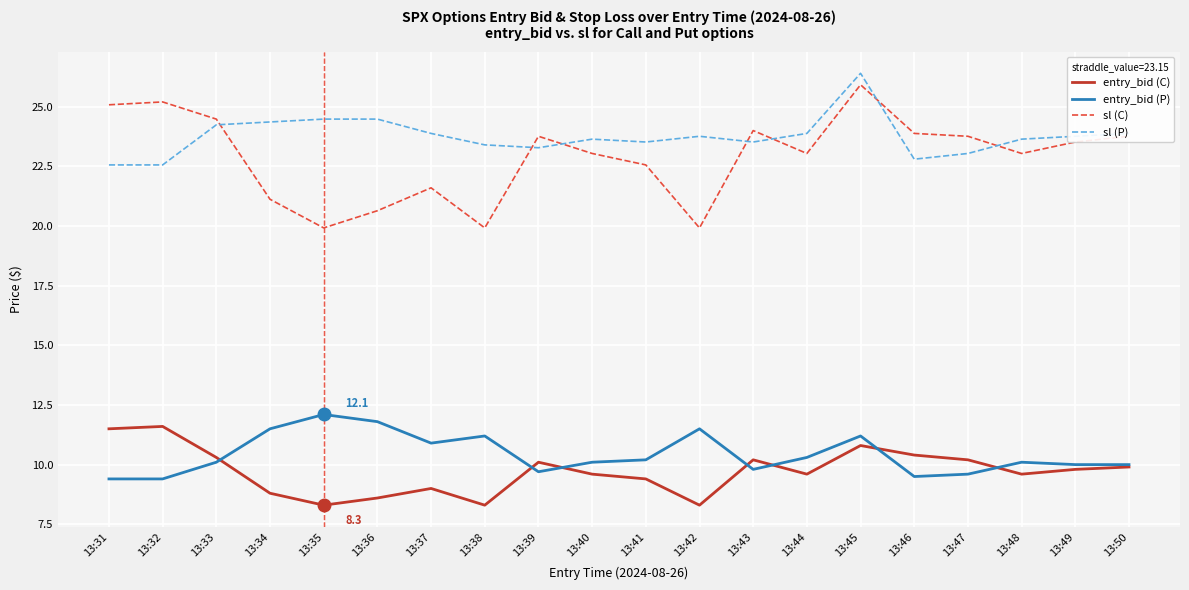

True or false: entry_bid (P) and sl (C) intersect in this chart.

False